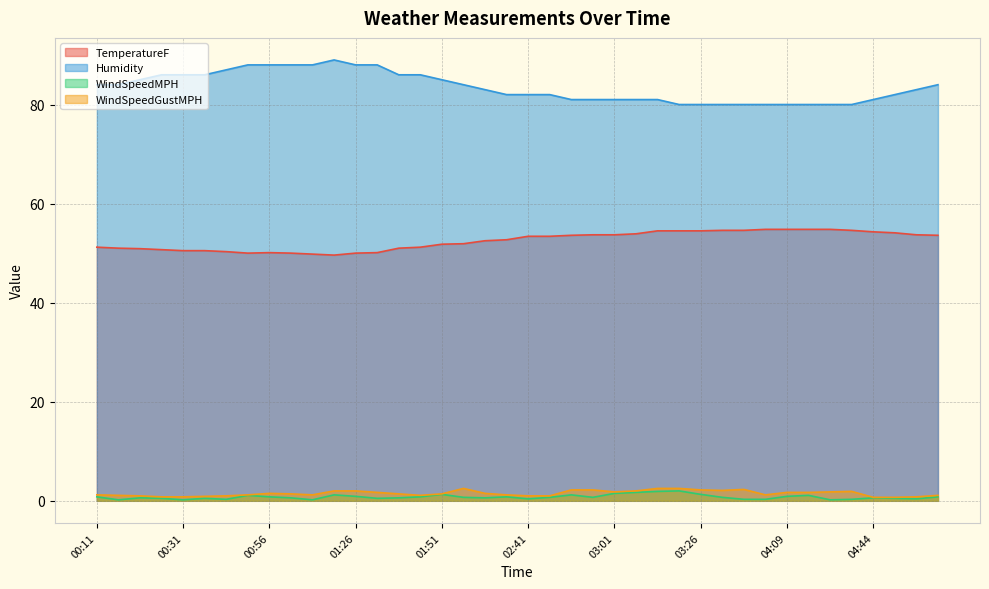

The WindSpeedMPH series shows 0.3 at 04:19. True or false?

False